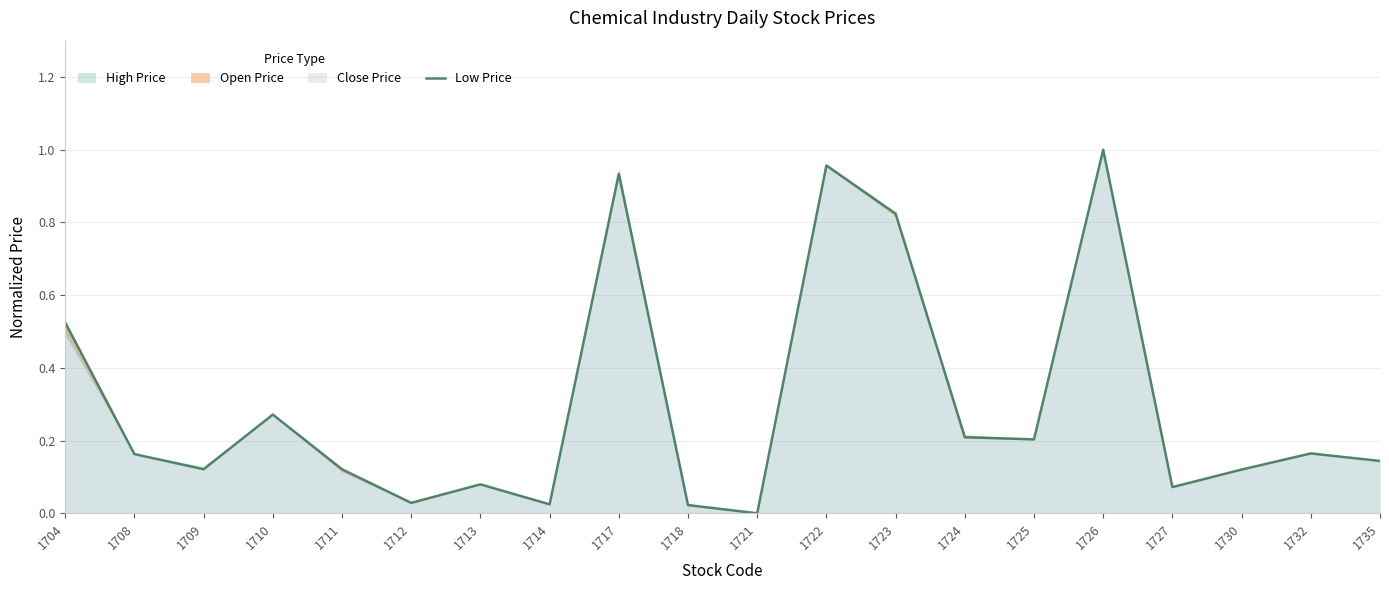

What is the average value?

0.3